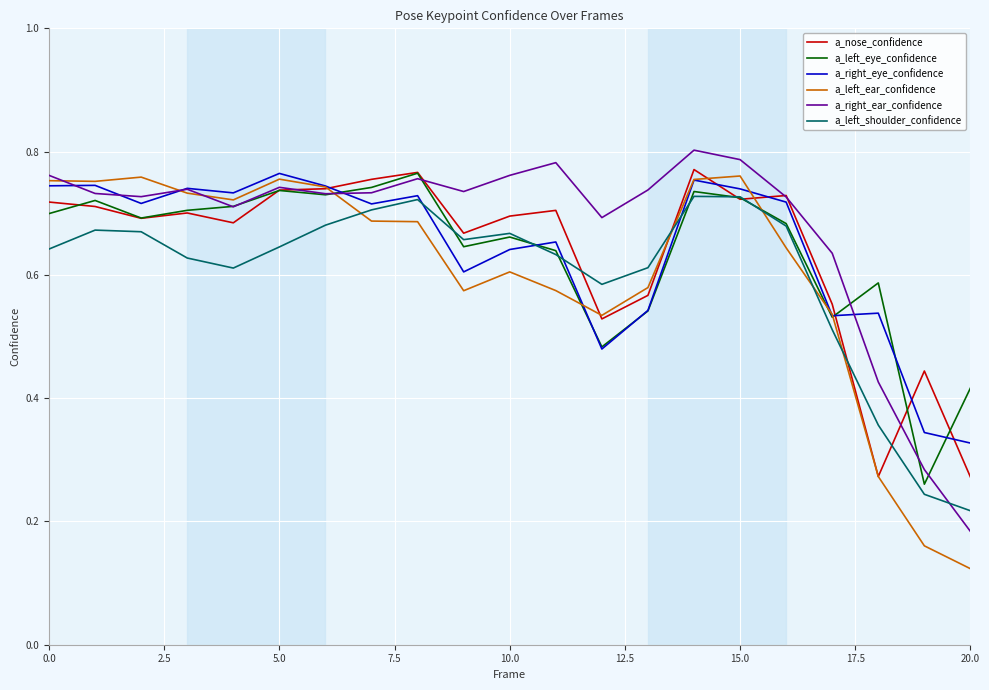

Which series ends up on top after the final intersection of a_nose_confidence and a_left_ear_confidence?

a_nose_confidence